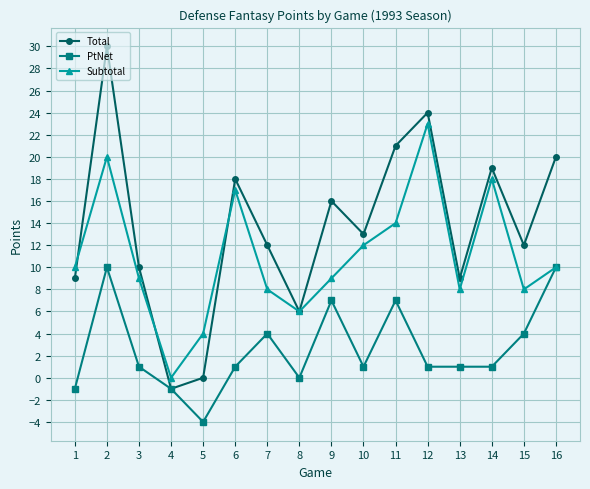

Reading left to right, transcribe all the data shown in this chart.

Total: 9	30	10	-1	0	18	12	6	16	13	21	24	9	19	12	20
PtNet: -1	10	1	-1	-4	1	4	0	7	1	7	1	1	1	4	10
Subtotal: 10	20	9	0	4	17	8	6	9	12	14	23	8	18	8	10